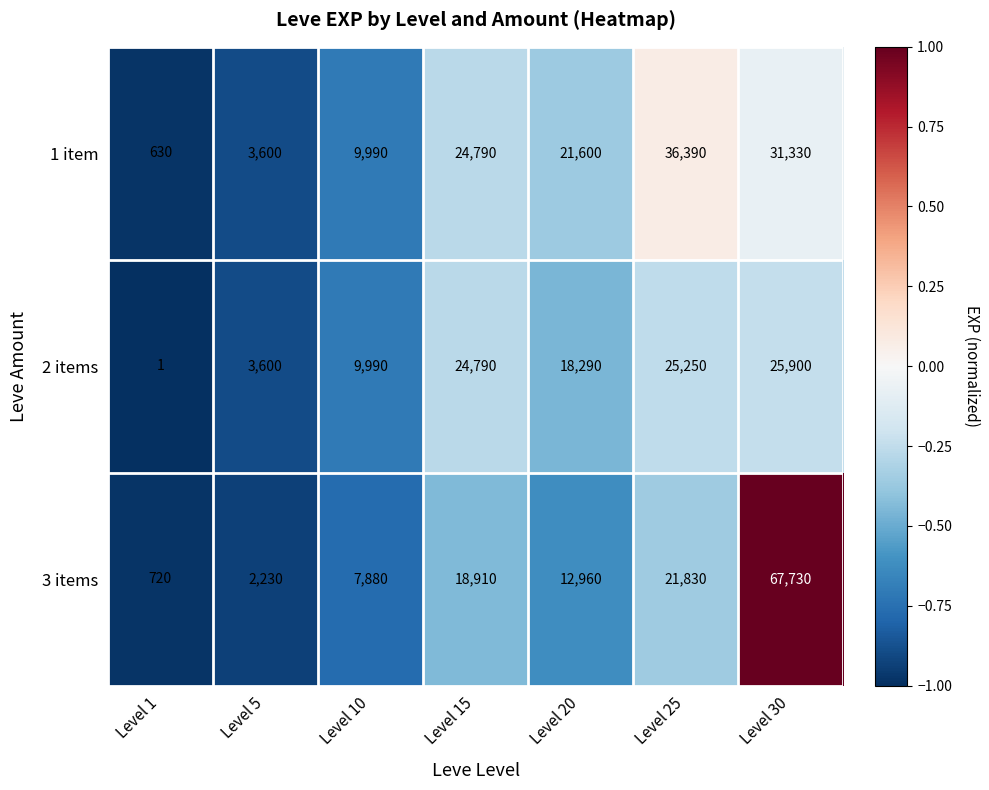

Reading left to right, extract all data points from this chart.

1 item: 630	3600	9990	24790	21600	36390	31330
2 items: 1	3600	9990	24790	18290	25250	25900
3 items: 720	2230	7880	18910	12960	21830	67730